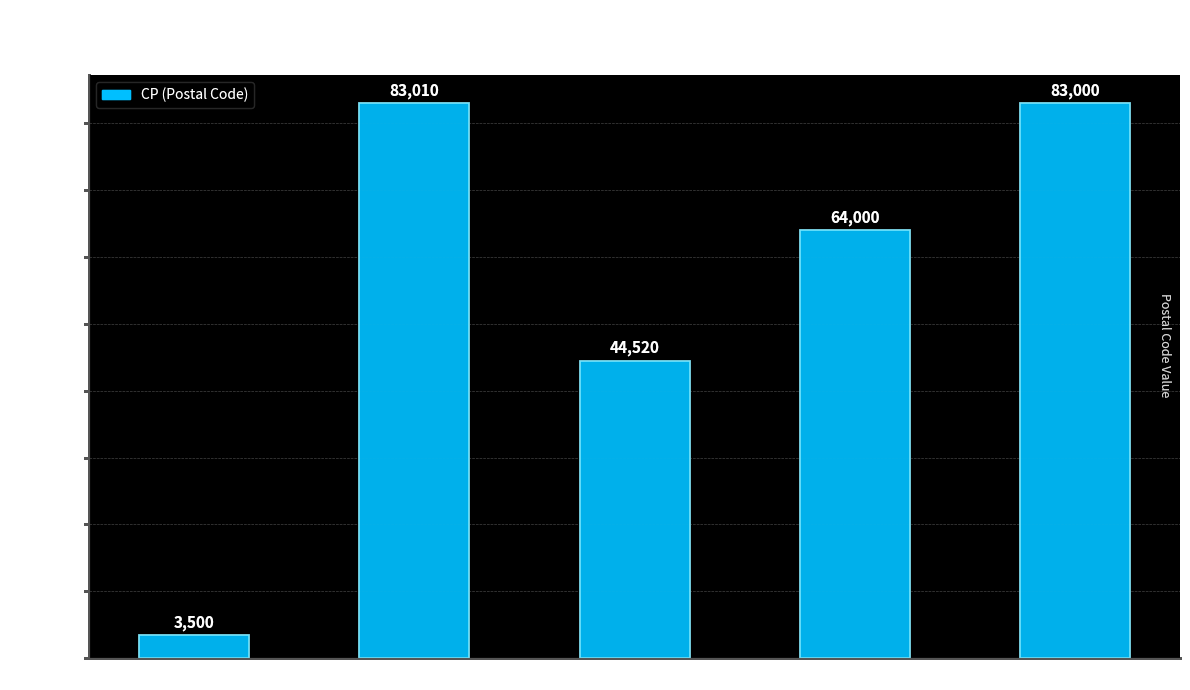

What is the label of the 1st bar from the right?

HERMOSILLO (2)